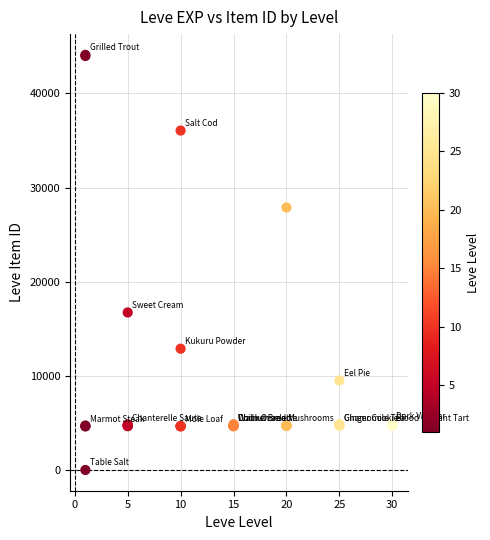

What Y value in the scatter plot is closest to 22050?

16734